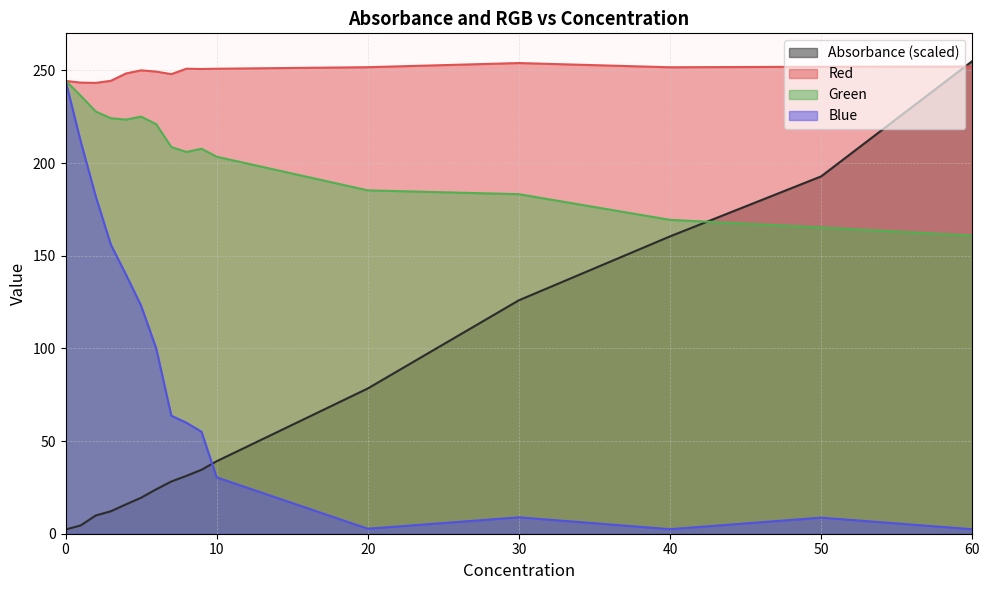

True or false: Red and Blue intersect in this chart.

True